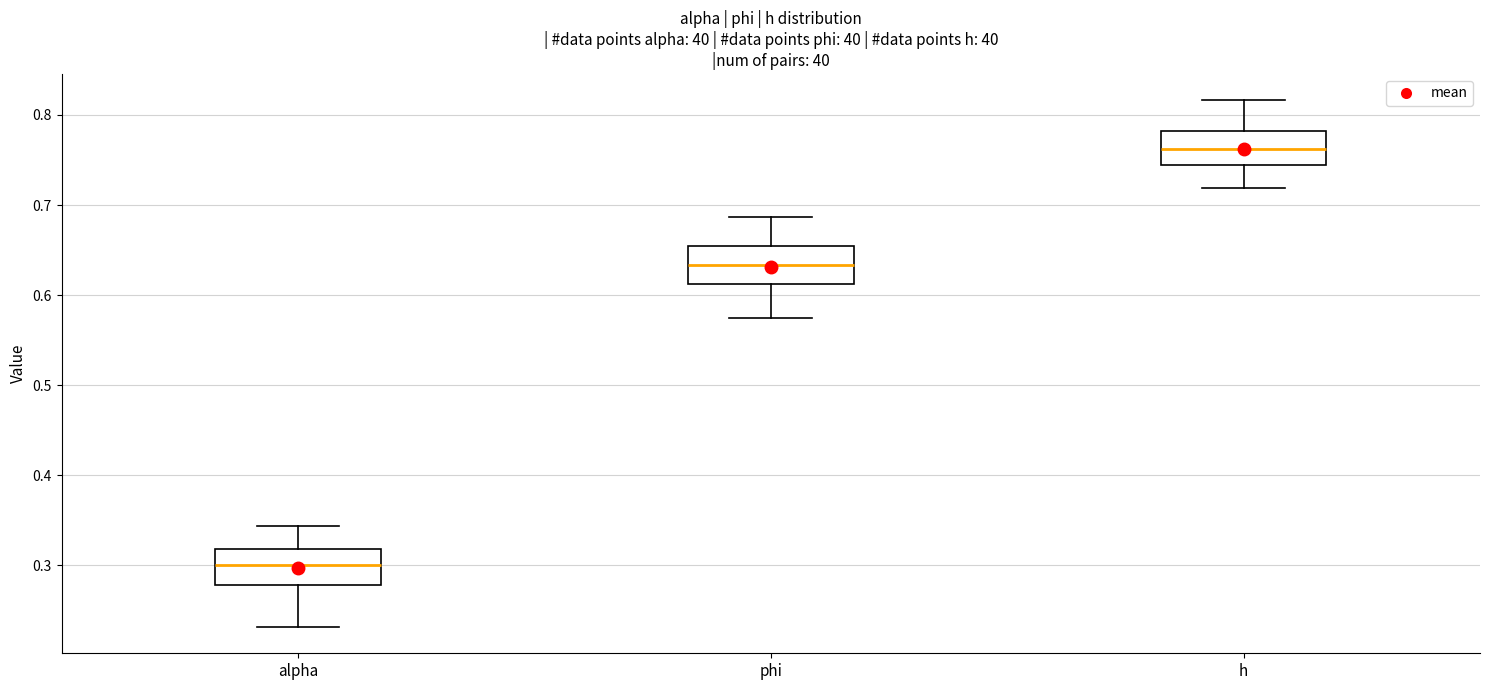

Which box's median line is the lowest?

alpha